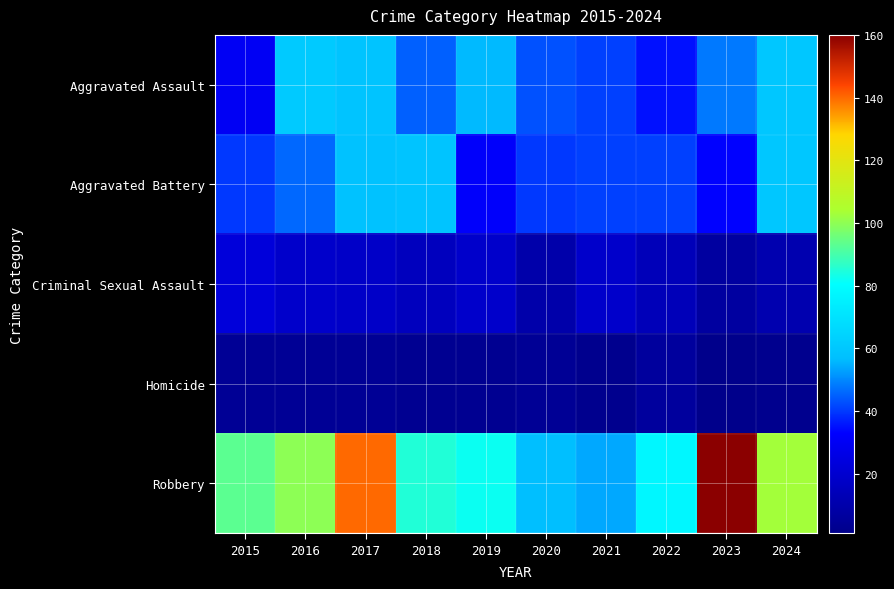

At which category does the chart reach its minimum across all series?

2023